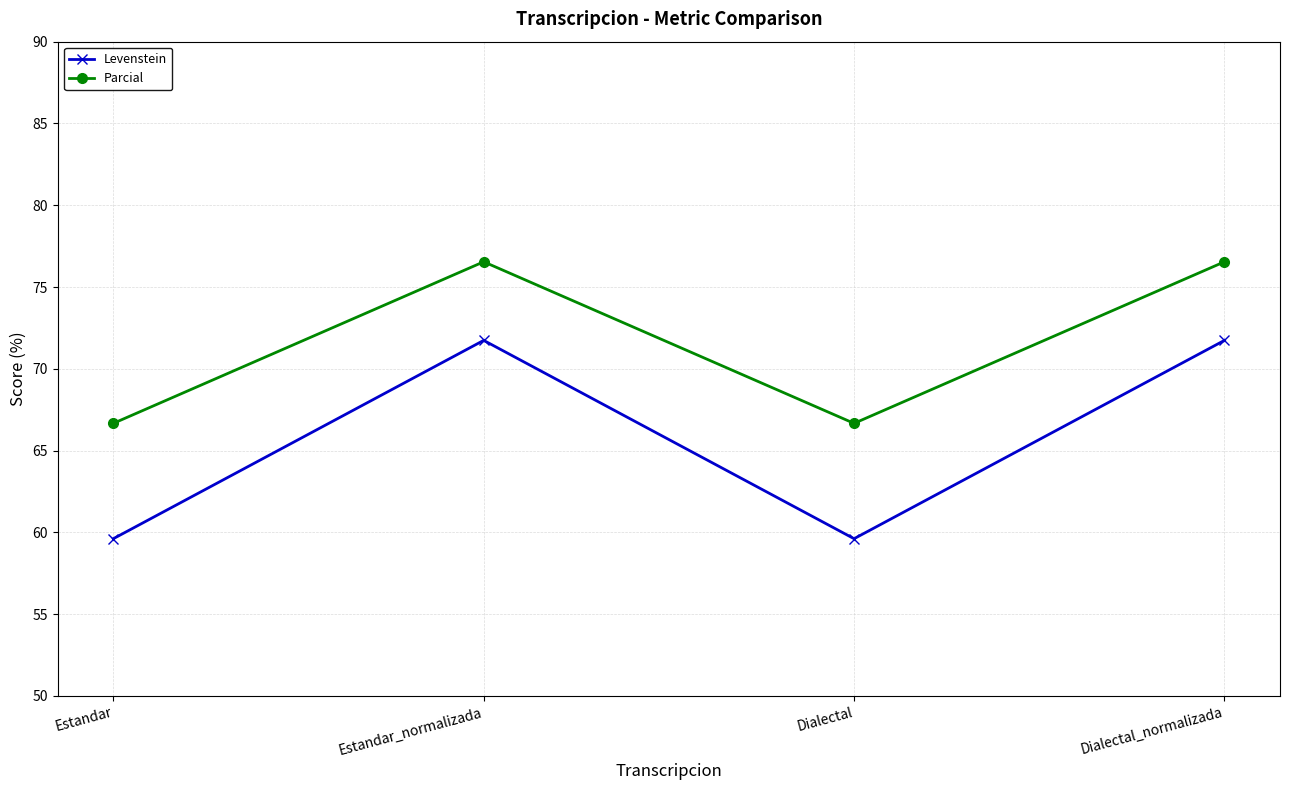

Rank the series by their maximum value, from lowest to highest.

Levenstein, Parcial